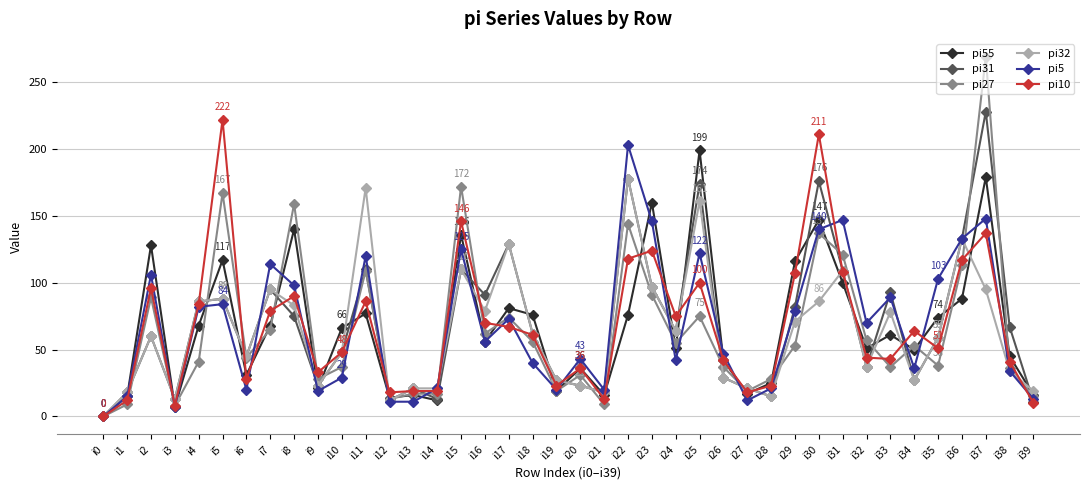

True or false: pi27 has a value of 70 at i6.

False